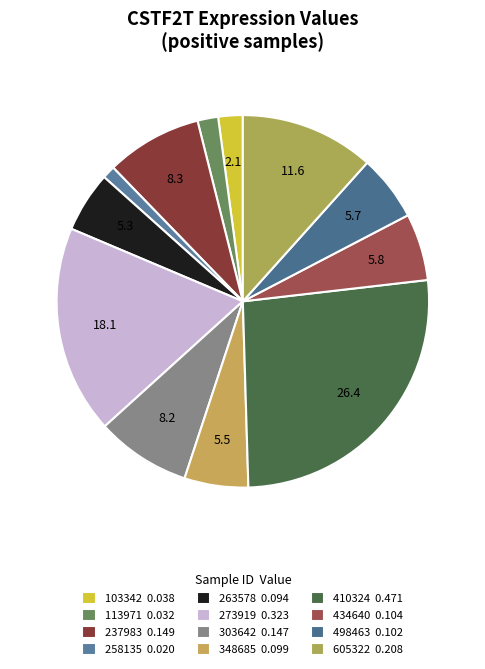

How many slices are in this pie chart?

12